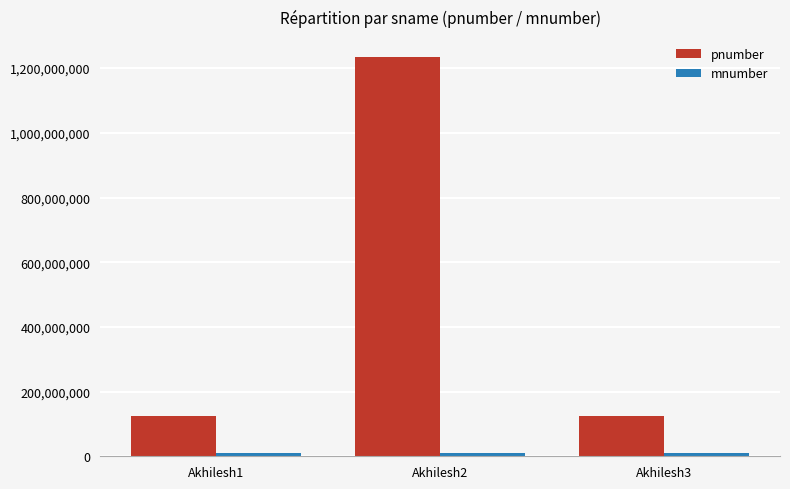

Which series has the largest total across all categories?

pnumber